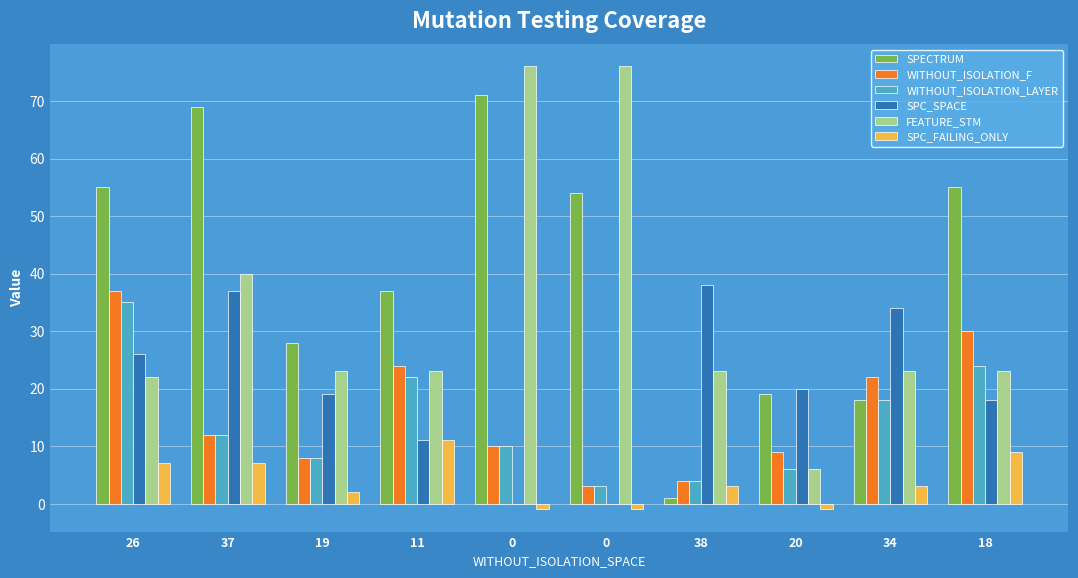

At which label is WITHOUT_ISOLATION_F closest to 20?

34